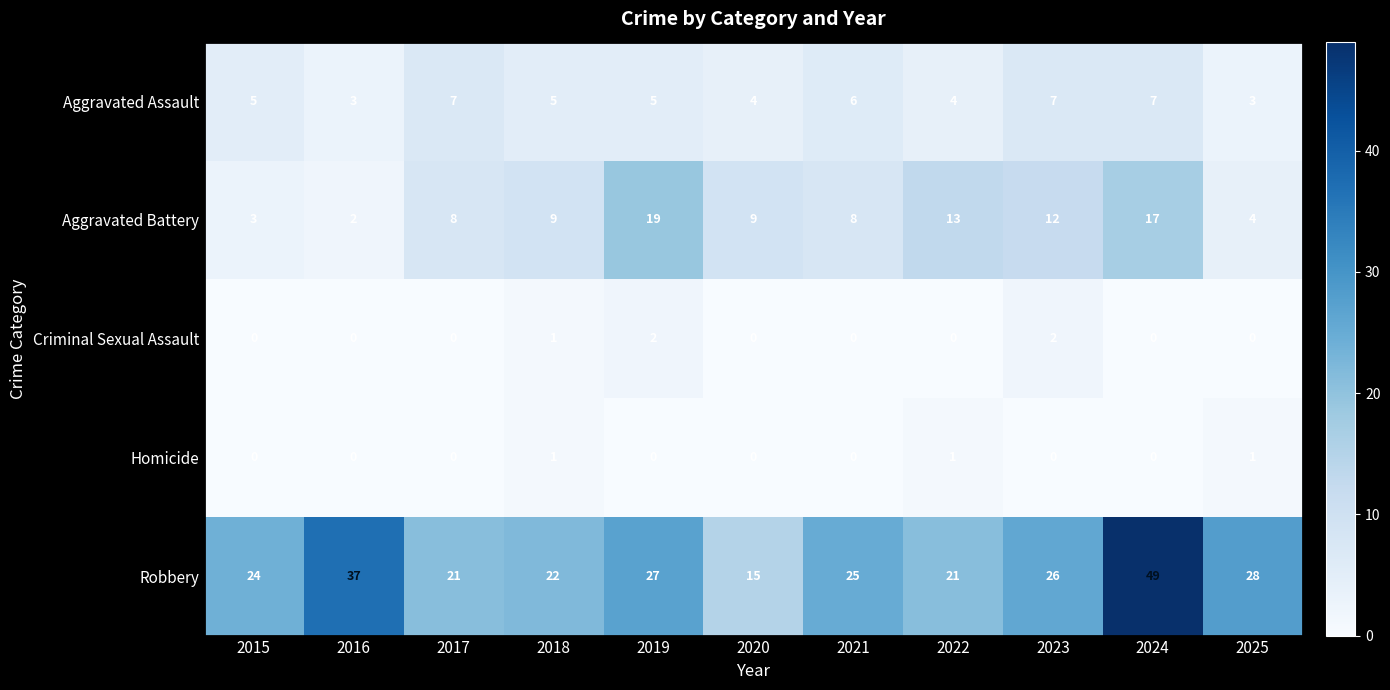

How many categories are shown in the chart?

11